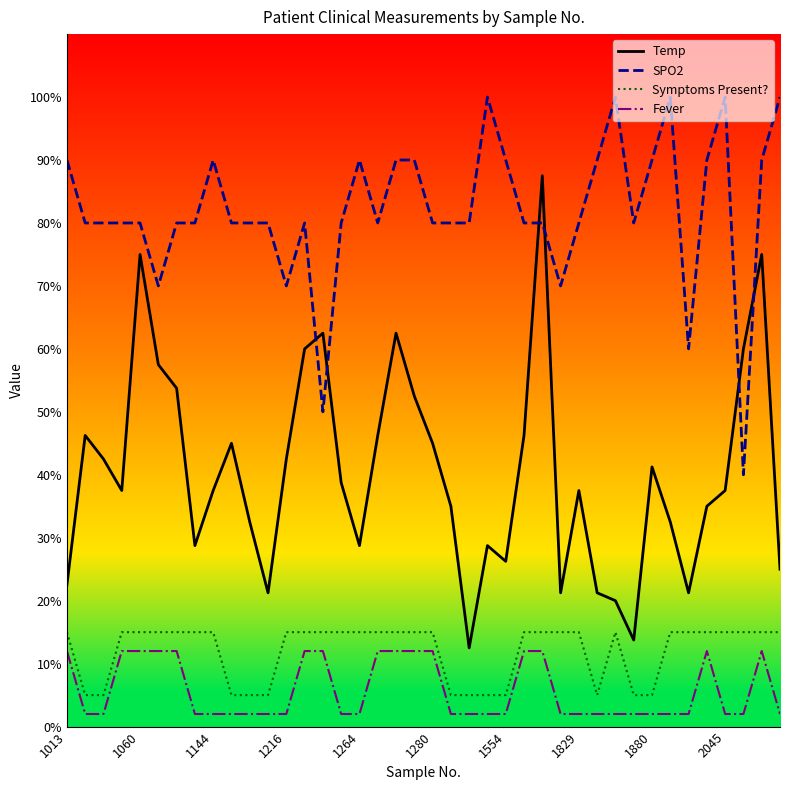

What is the difference between the maximum and minimum values in the SPO2 series?

60.0